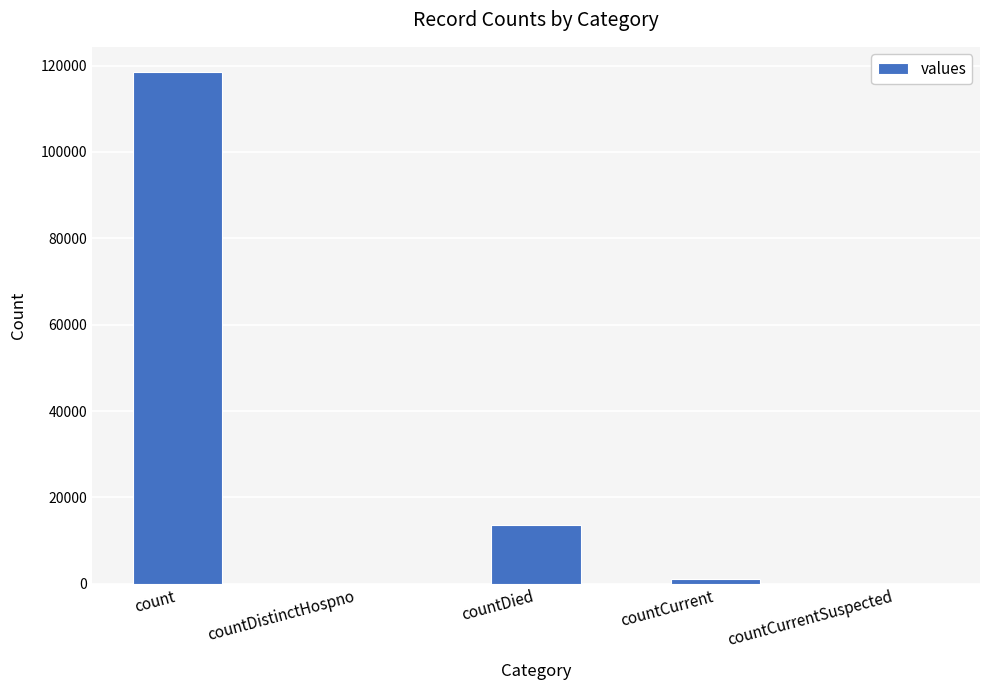

Between countDied and countCurrent, which is larger?

countDied